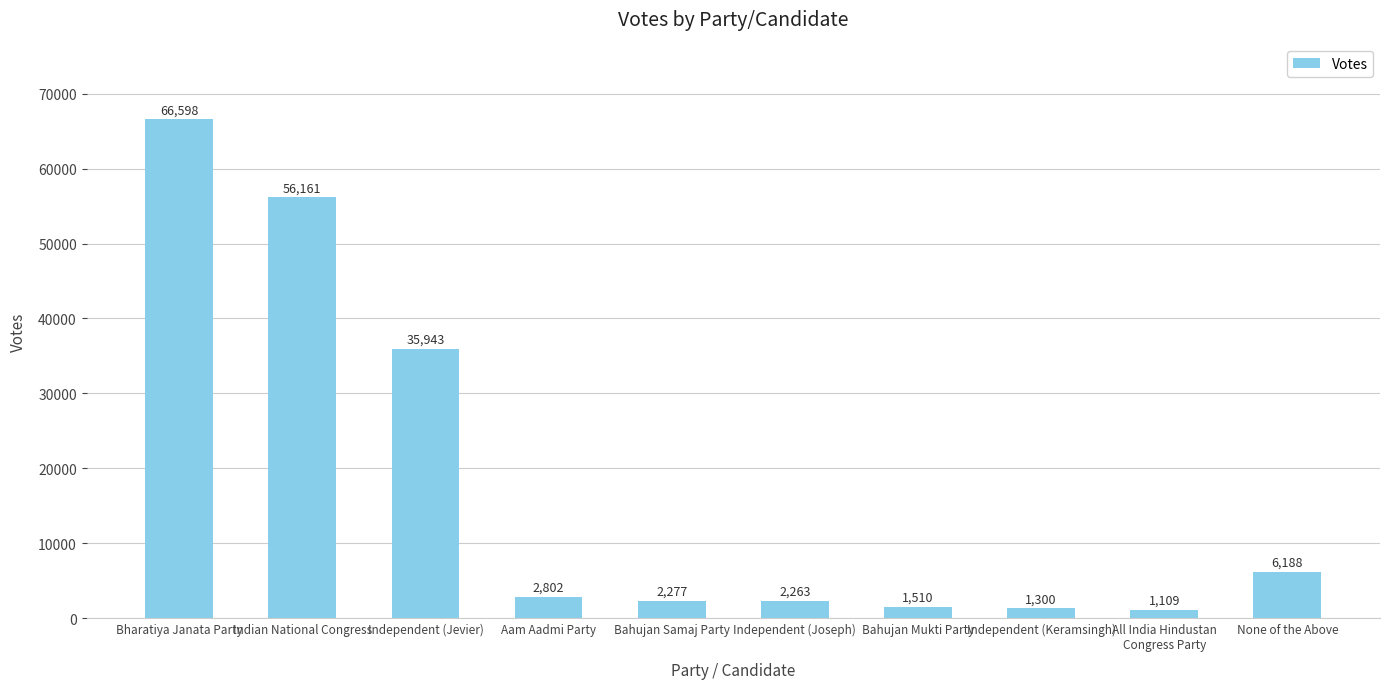

Are the bars grouped side by side (vs. stacked)?

No